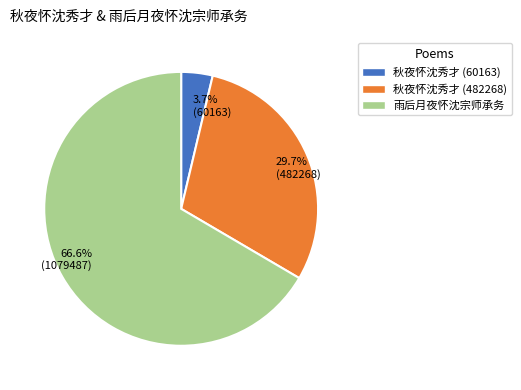

What is the ratio of the value at 66.6% (1079487) to the value at 29.7% (482268)?

2.2